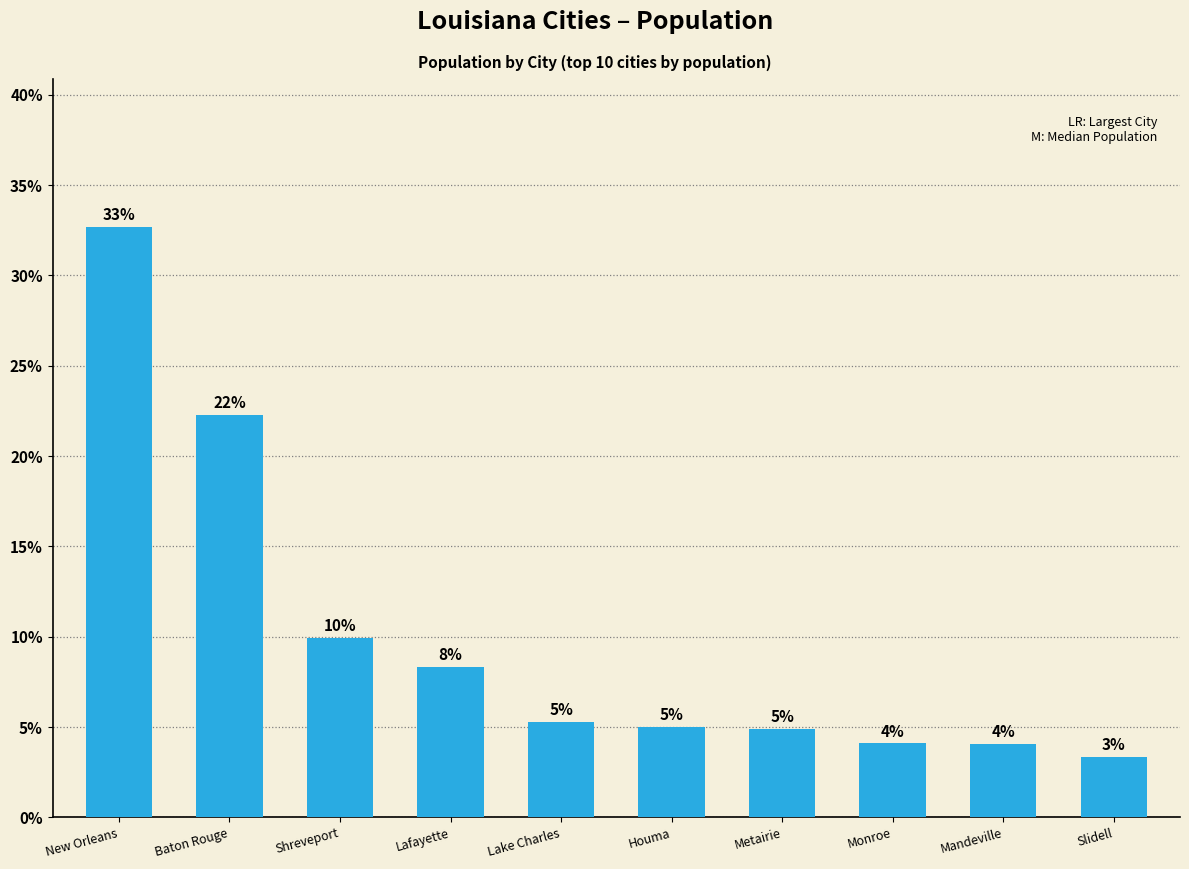

Reading right to left, list all the values displayed in this chart.

0.0	0.0	0.0	0.0	0.1	0.1	0.1	0.1	0.2	0.3